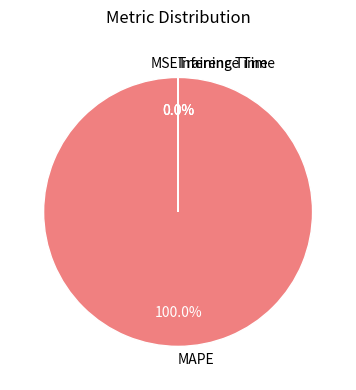

Which slice is the largest?

MAPE